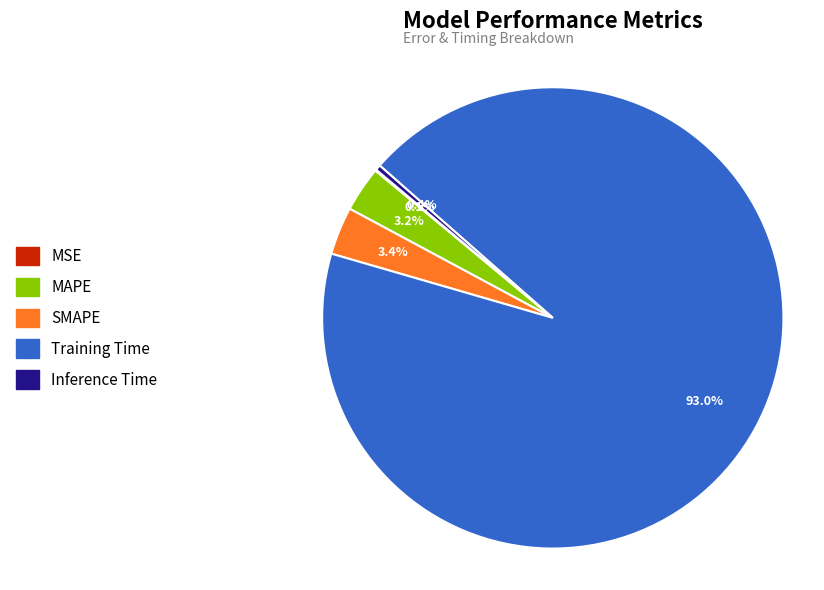

What percentage is the Training Time slice, to the nearest percent?

93%